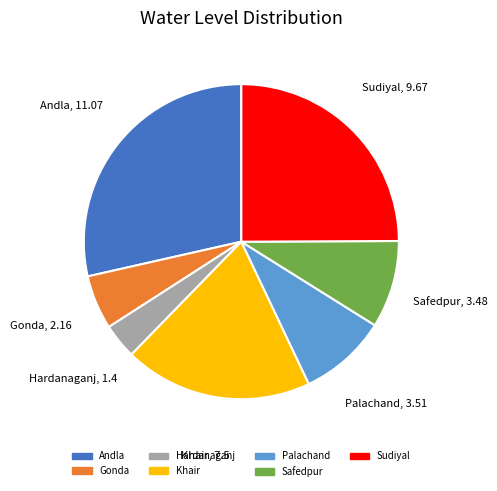

Does any single category account for the majority?

No